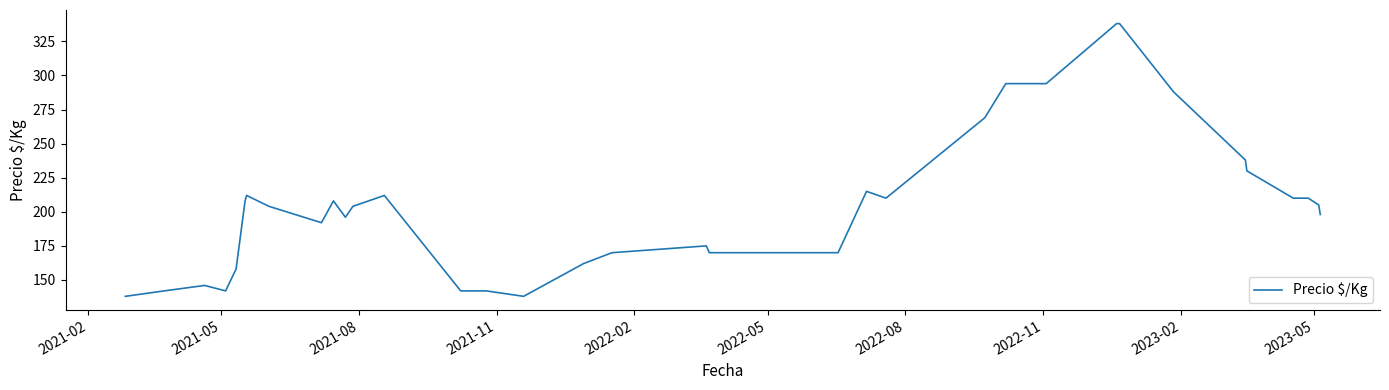

What is the difference between the maximum and second lowest values?

200